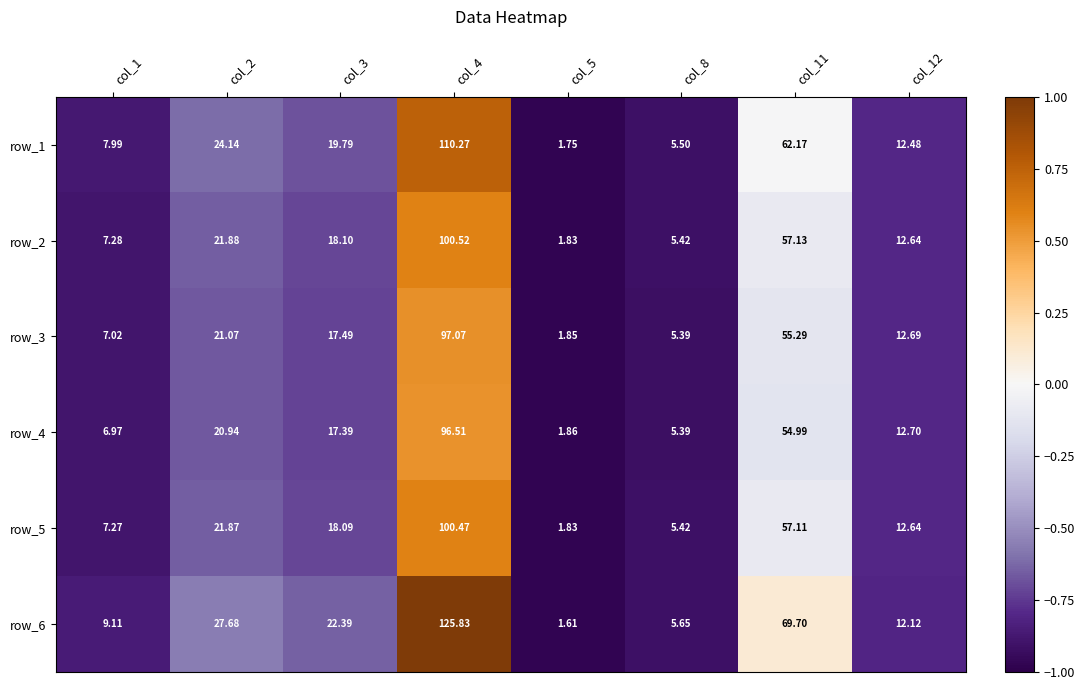

How many data points in row_5 are less than 18?

4